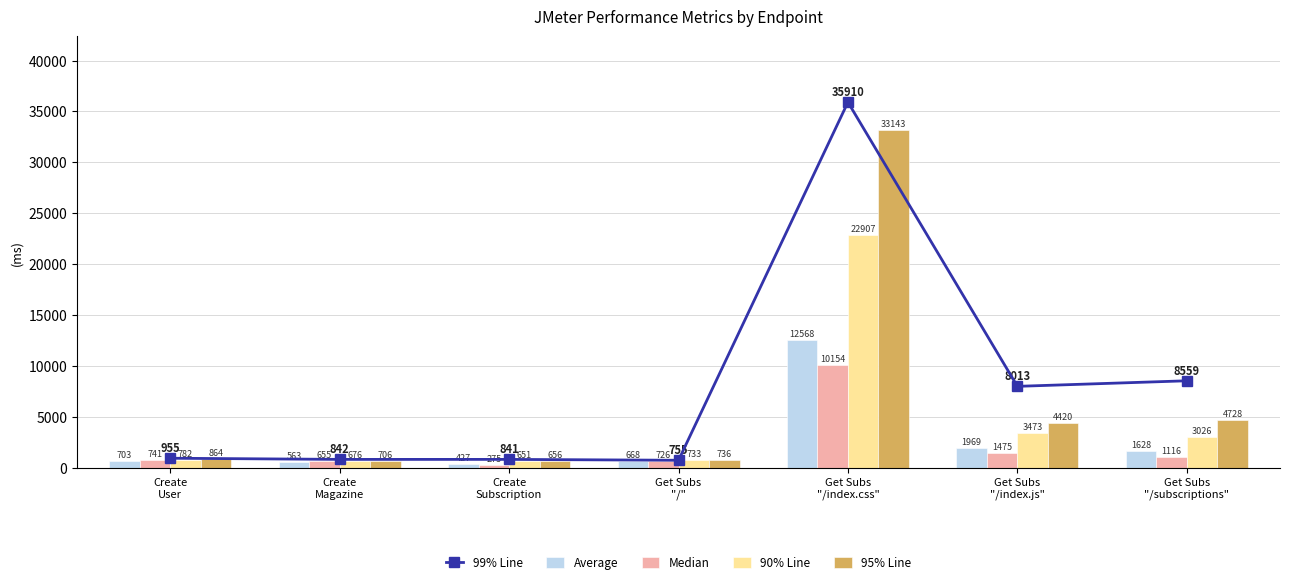

How many groups of bars are there?

7